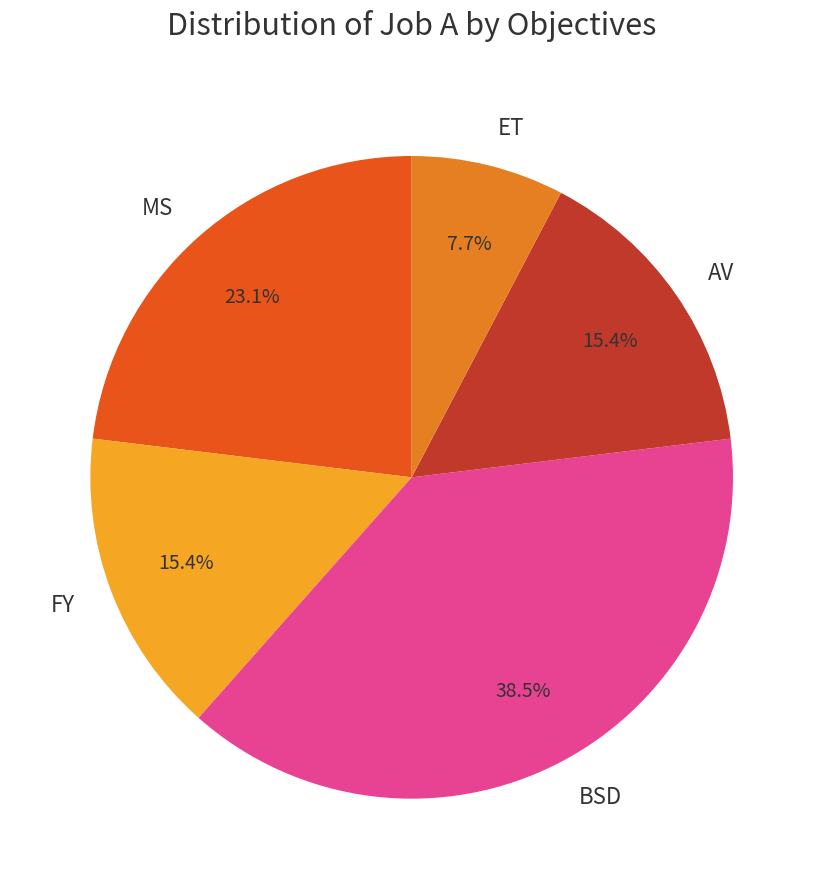

How many segments does this pie chart have?

5